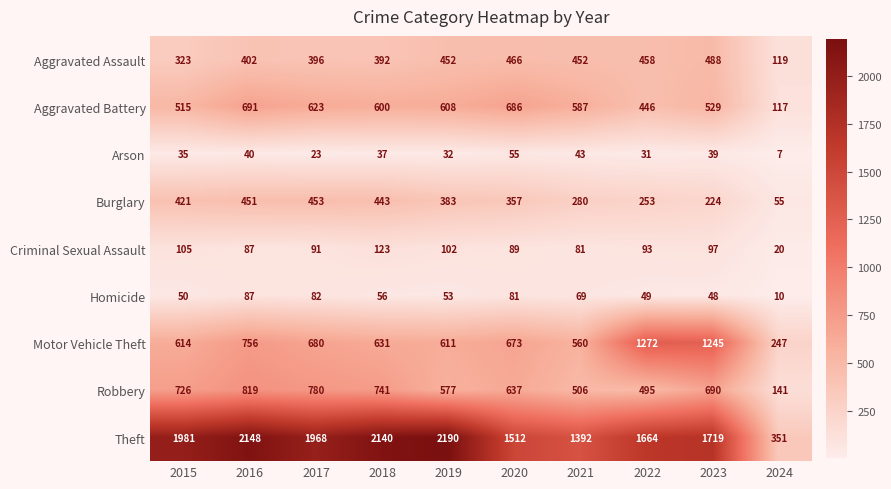

At 2018, list the series in order from largest to smallest.

Theft, Robbery, Motor Vehicle Theft, Aggravated Battery, Burglary, Aggravated Assault, Criminal Sexual Assault, Homicide, Arson